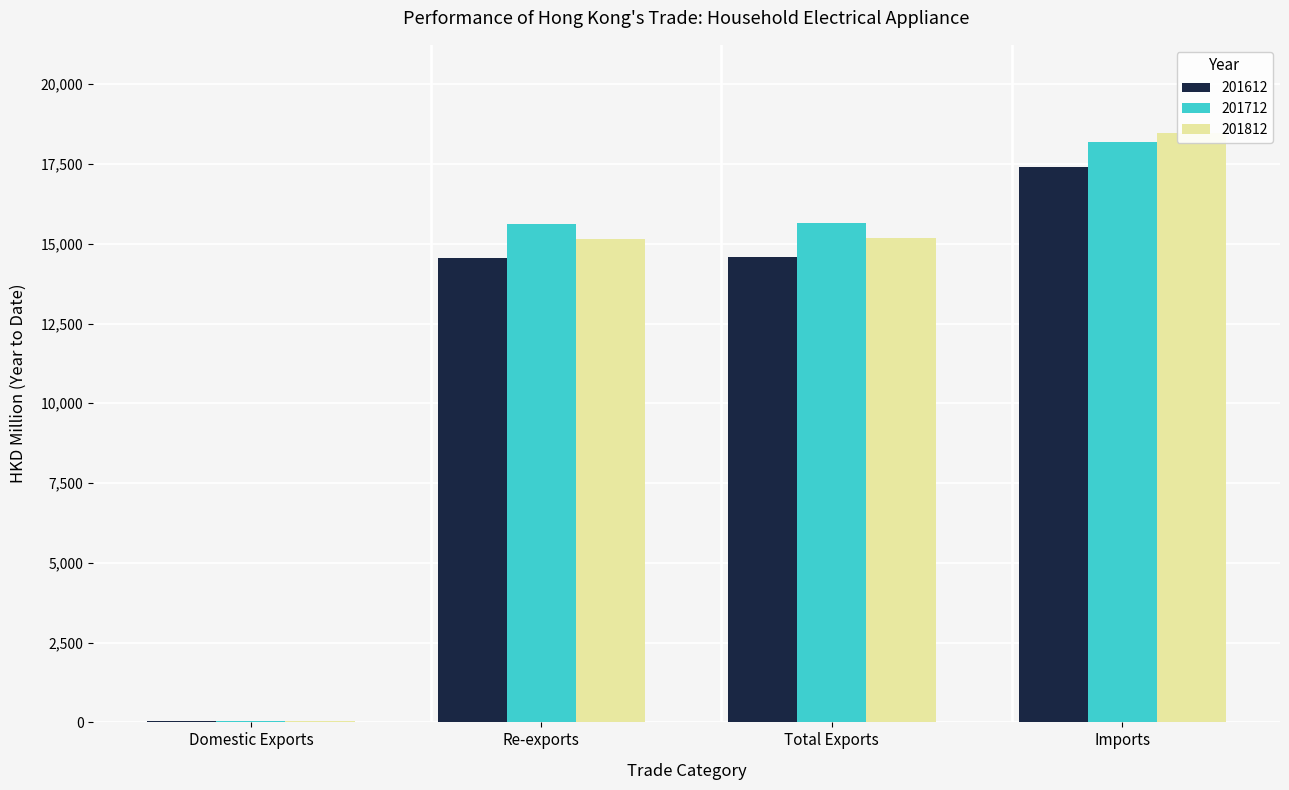

What are all the series names shown in the legend?

201612, 201712, 201812